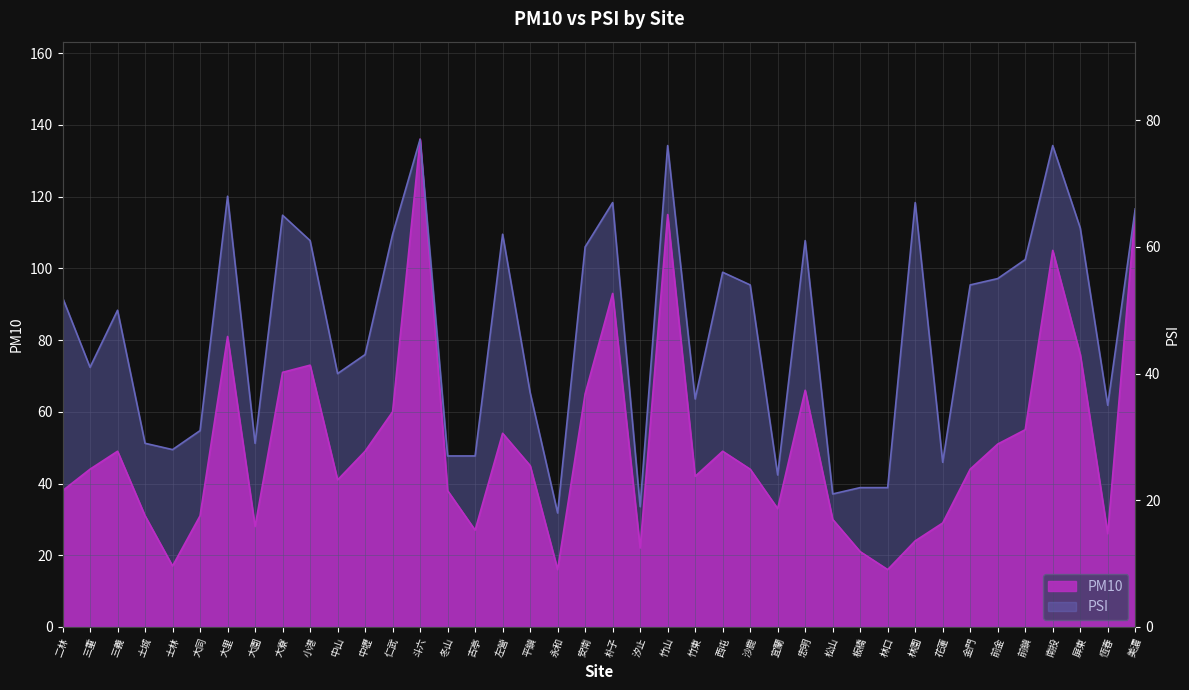

Where is the first local maximum for PSI?

三義